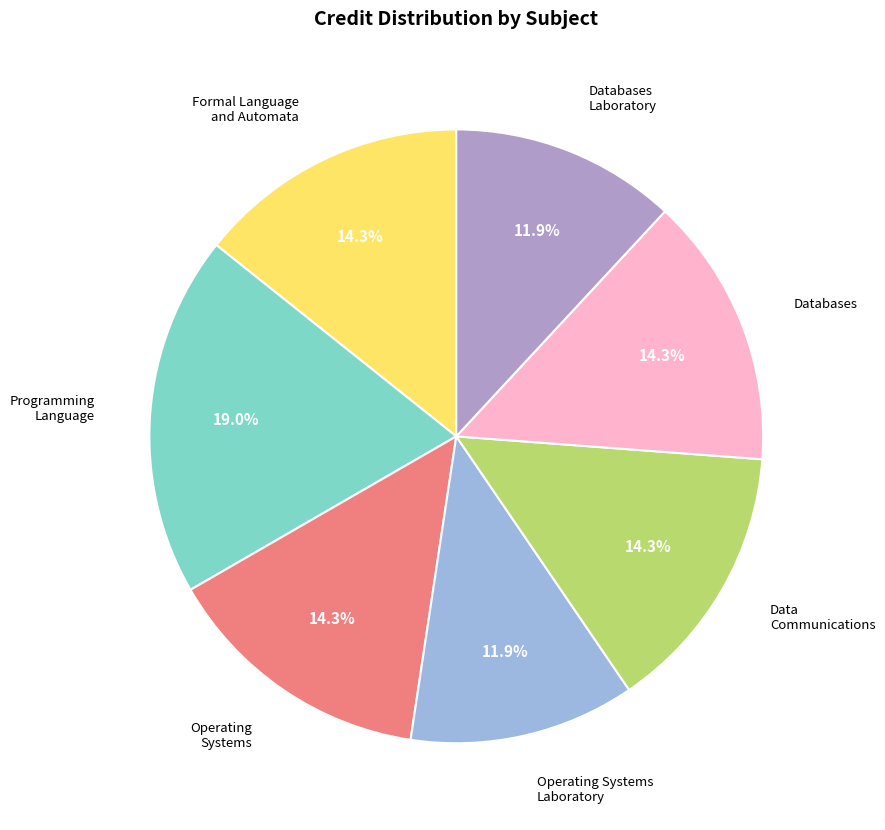

What is the largest slice in the pie chart?

Programming Language